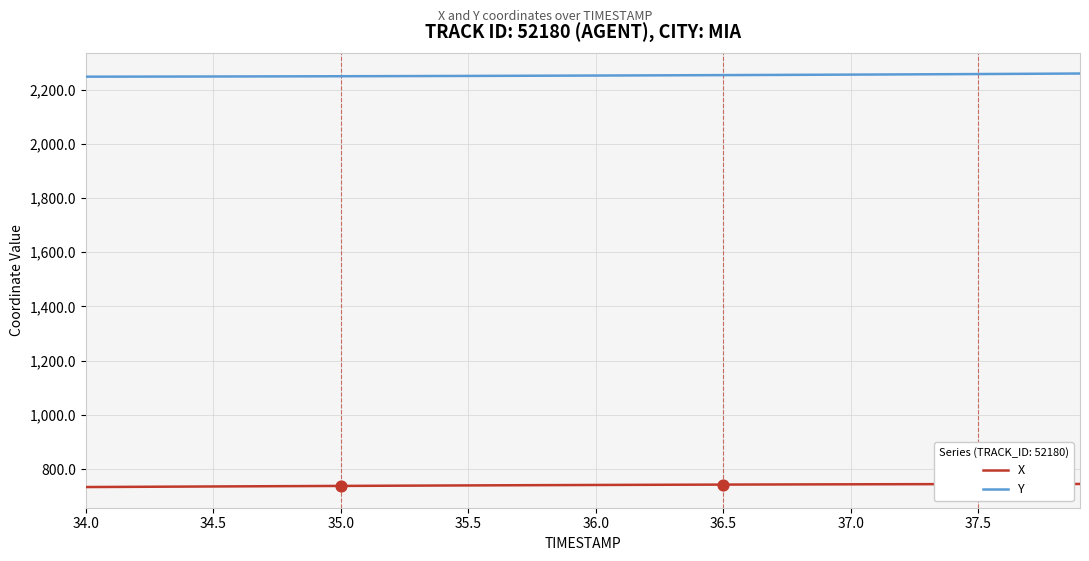

Which series has the largest total across all categories?

Y